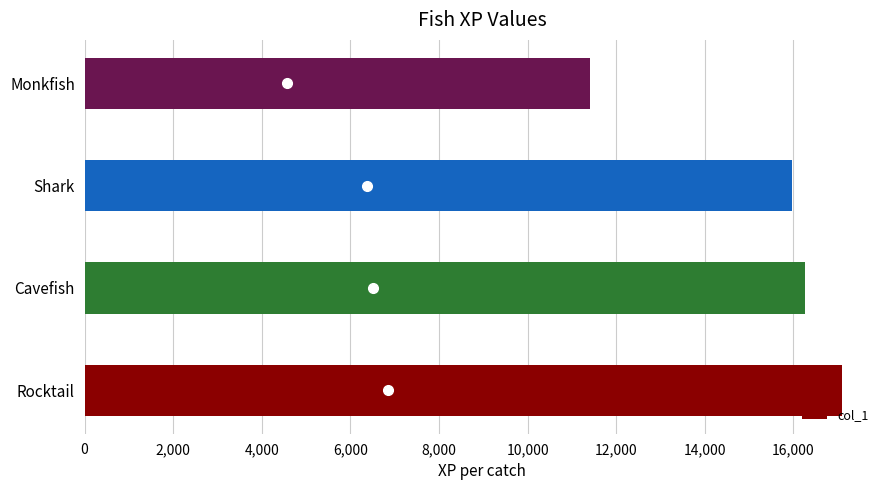

The value at Cavefish is 25434. True or false?

False